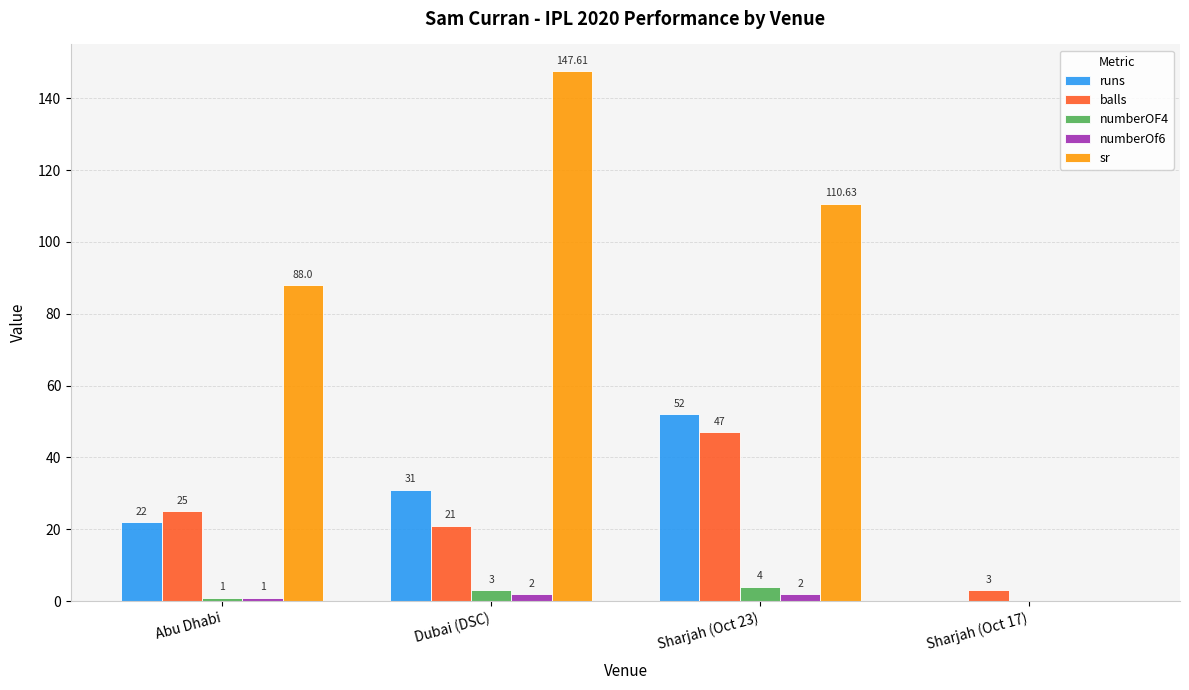

What is the difference between the sr values at Sharjah (Oct 17) and Dubai (DSC)?

147.6